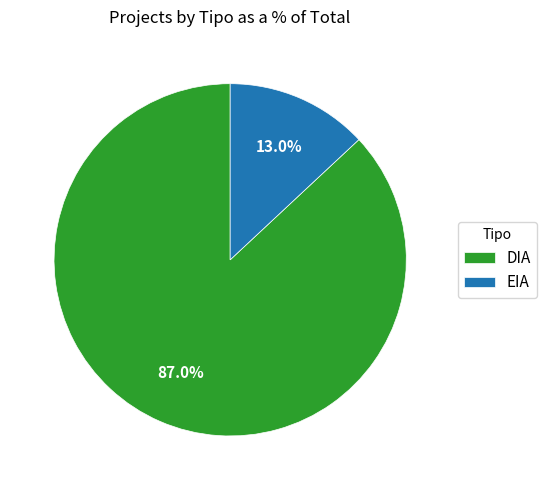

To the nearest percent, what percentage of the pie is EIA?

13%